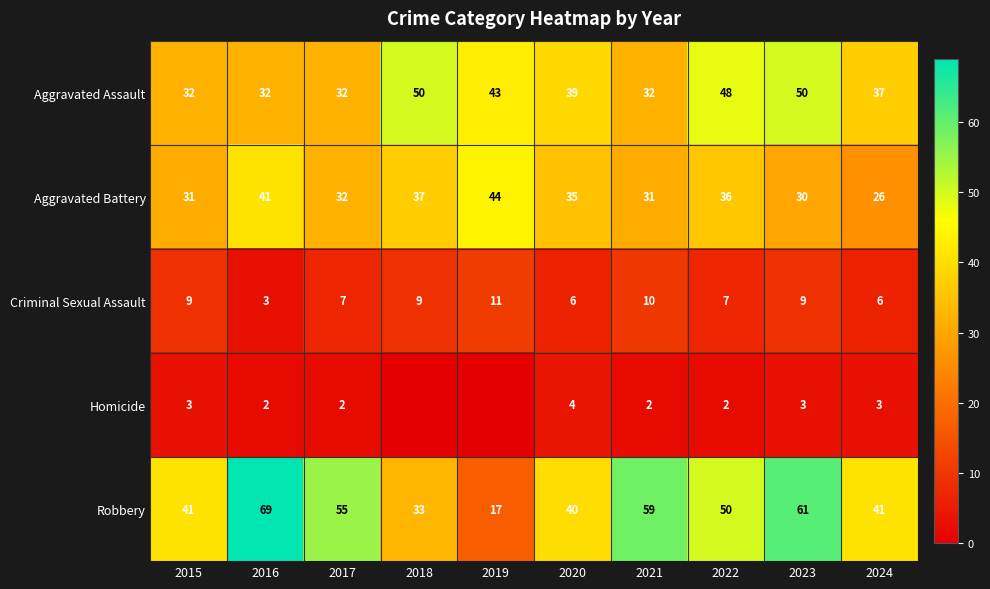

Which series changed the most between 2021 and 2023?

Aggravated Assault